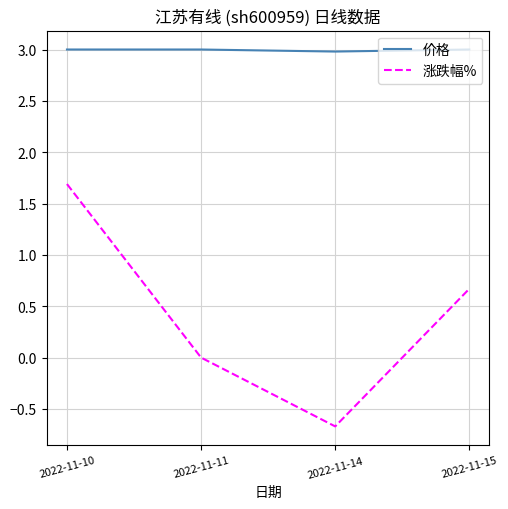

True or false: 涨跌幅% has more than 0 points higher than both neighbors.

False